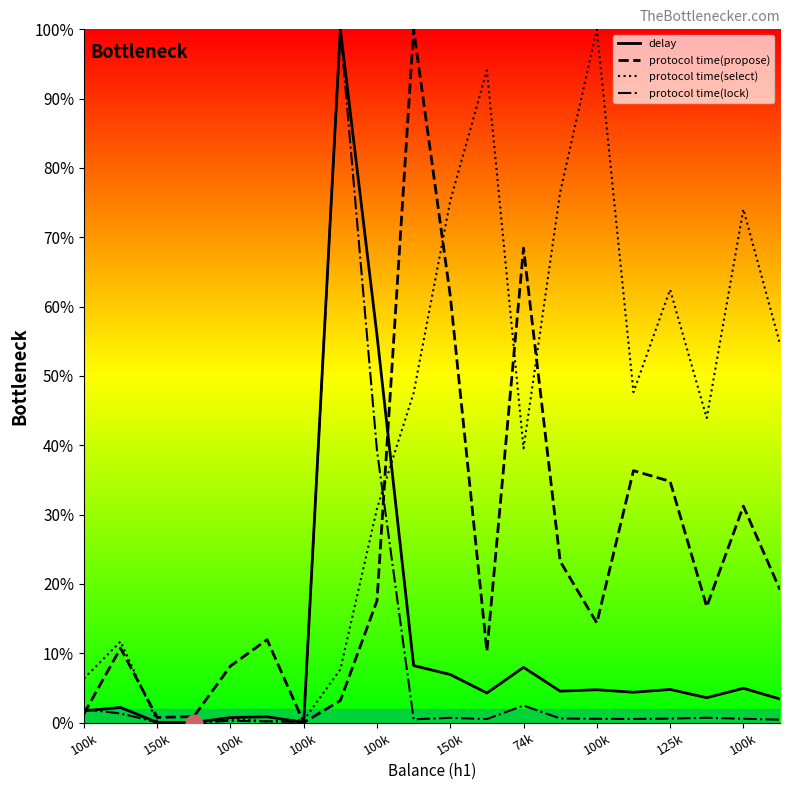

Which series has the largest total across all categories?

protocol time(select)